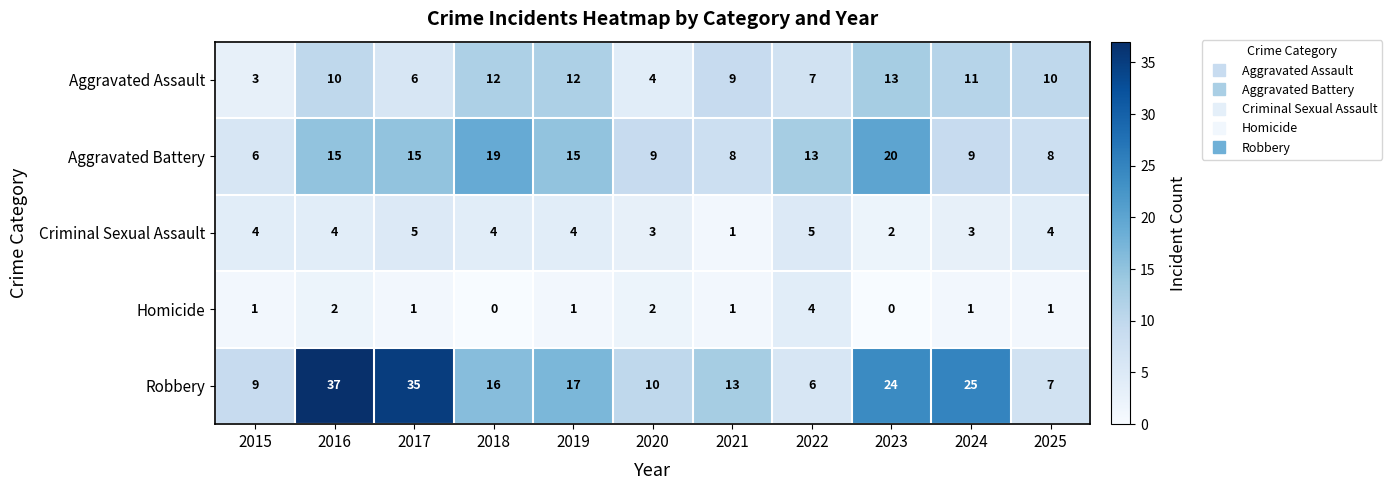

What value does the Aggravated Assault series have at 2018?

12